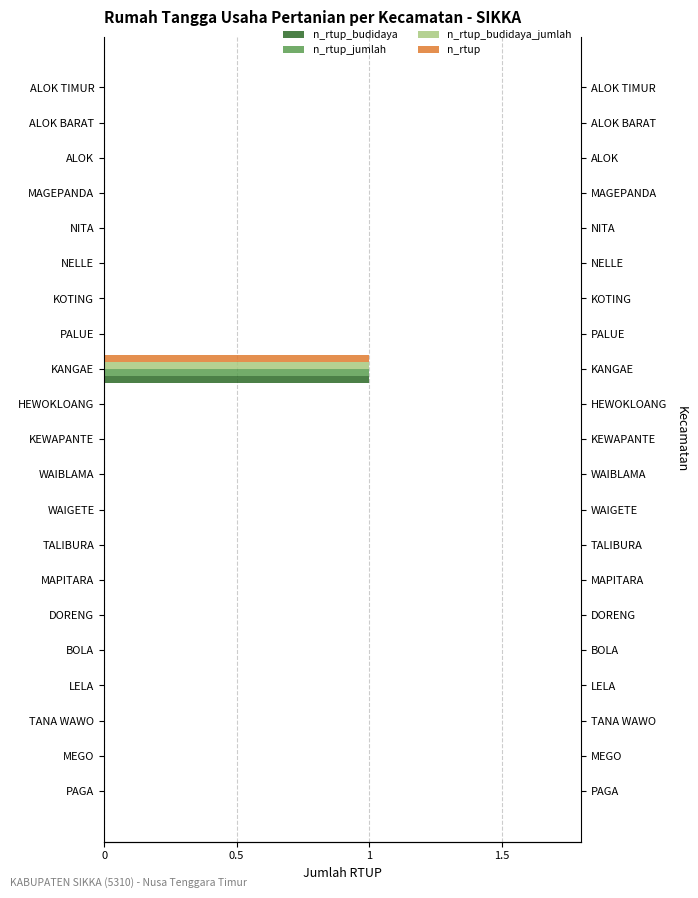

How many n_rtup_budidaya values are between 0 and 1?

21